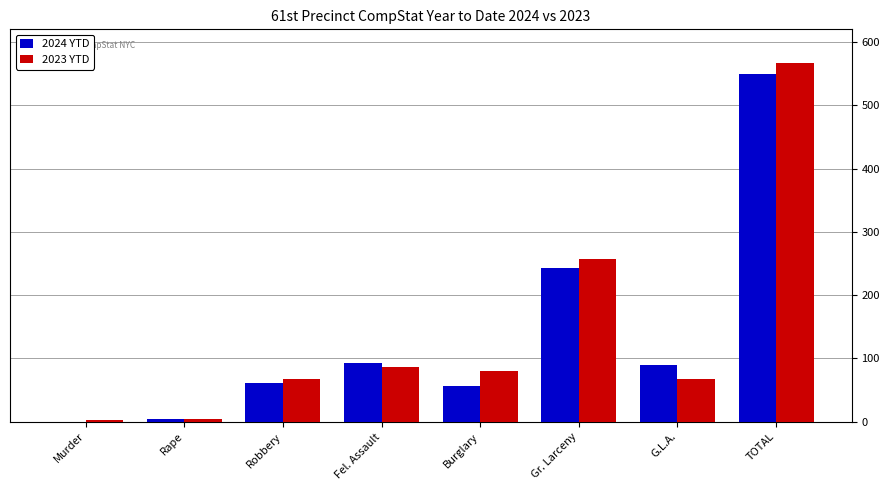

What is the maximum value for 2024 YTD?

550